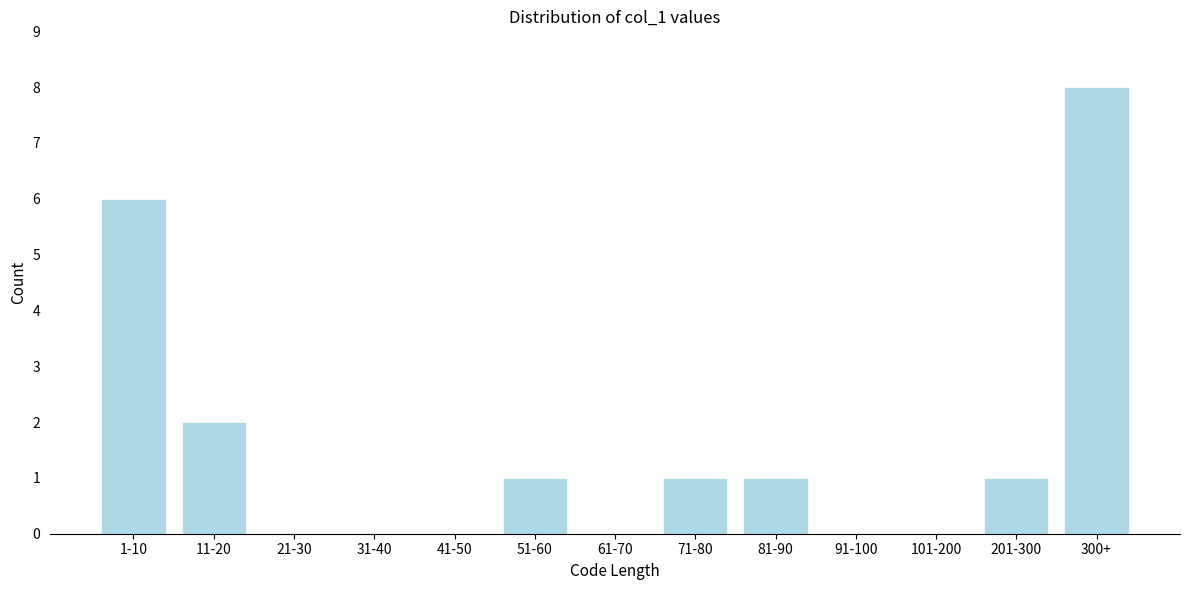

Reading left to right, extract all data points from this chart.

1-10=6	11-20=2	21-30=0	31-40=0	41-50=0	51-60=1	61-70=0	71-80=1	81-90=1	91-100=0	101-200=0	201-300=1	300+=8